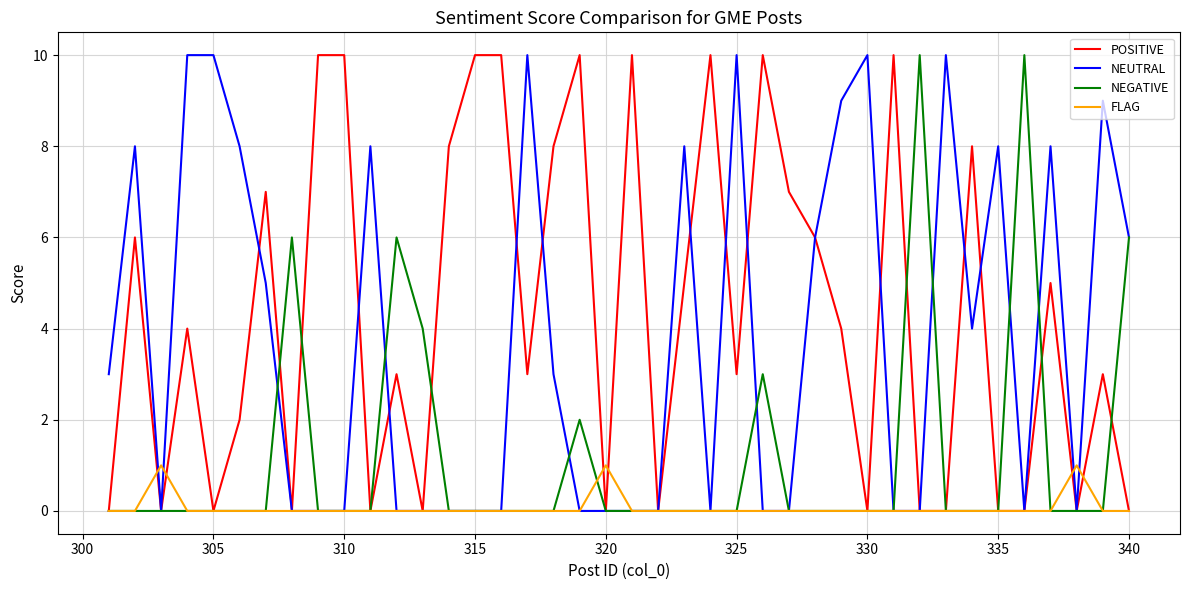

What is the sum of all POSITIVE values?

172